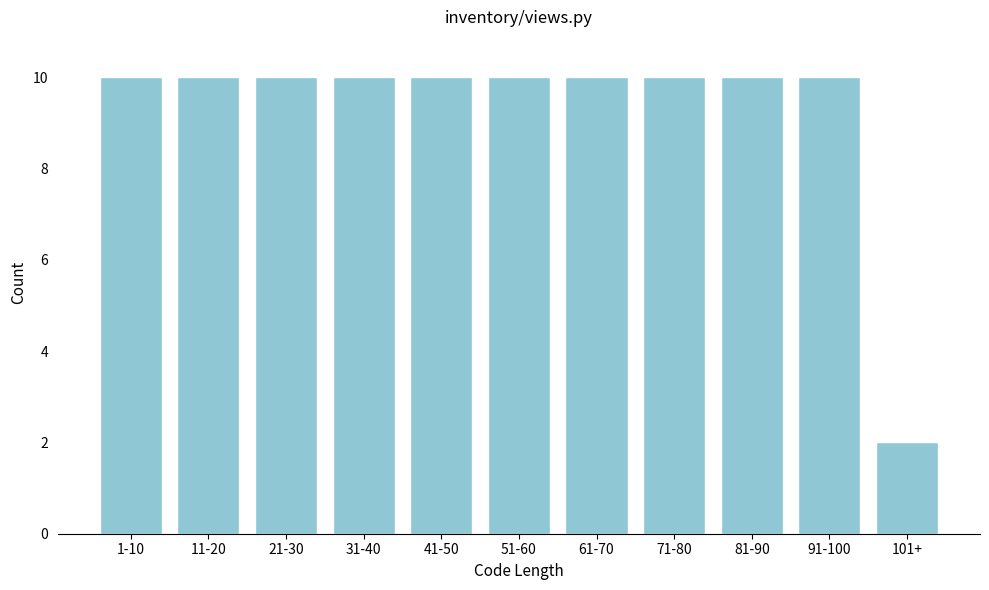

Reading left to right, list all the values displayed in this chart.

10	10	10	10	10	10	10	10	10	10	2